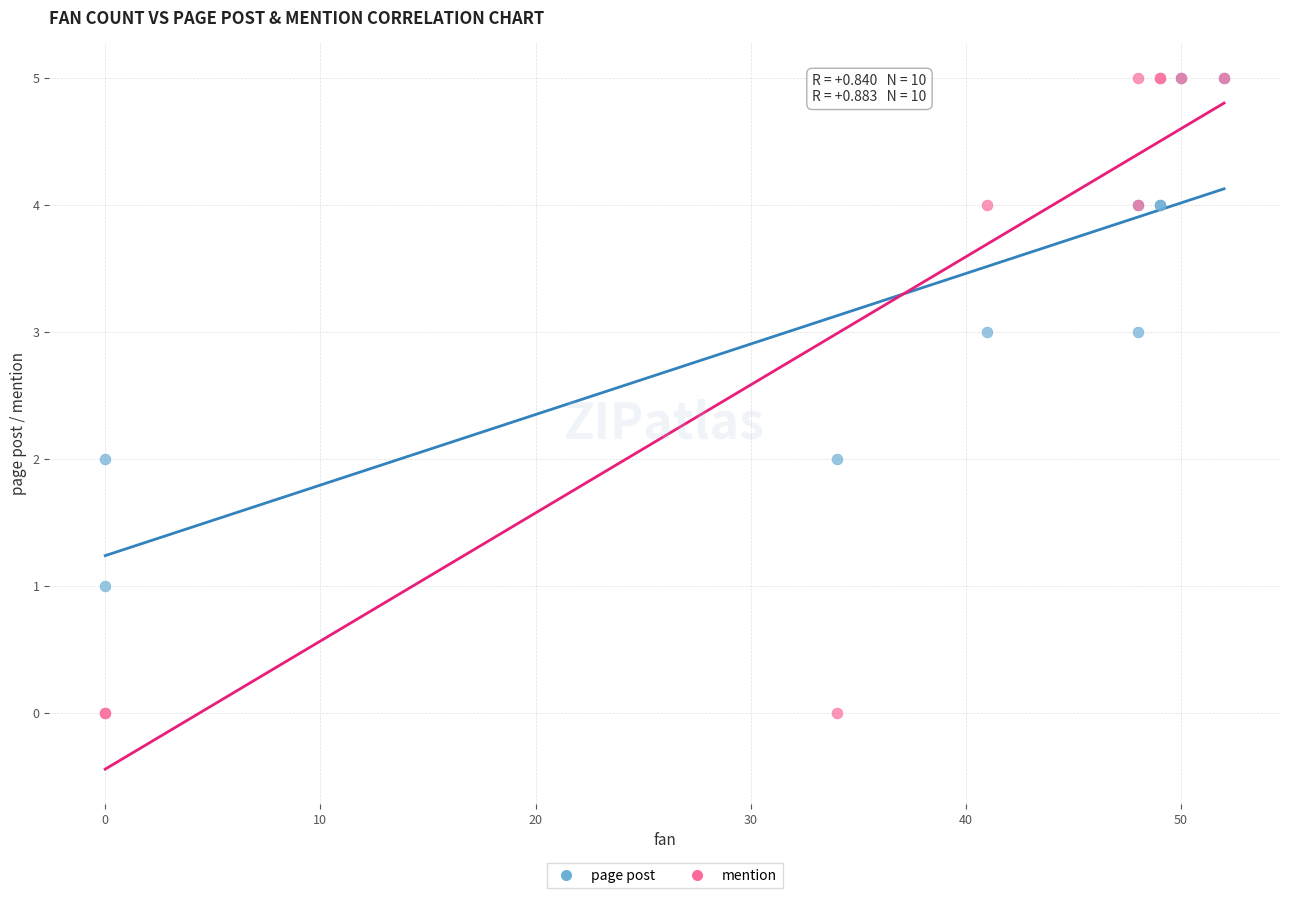

What are all the series names shown in the legend?

page post, mention